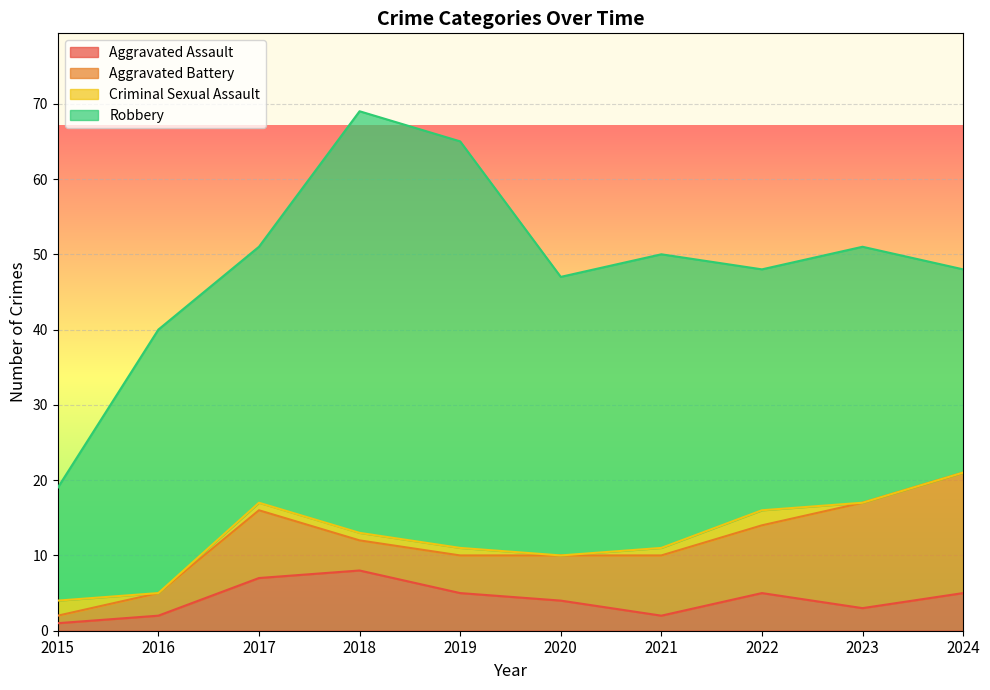

Does the chart display data point markers on the line(s)?

No